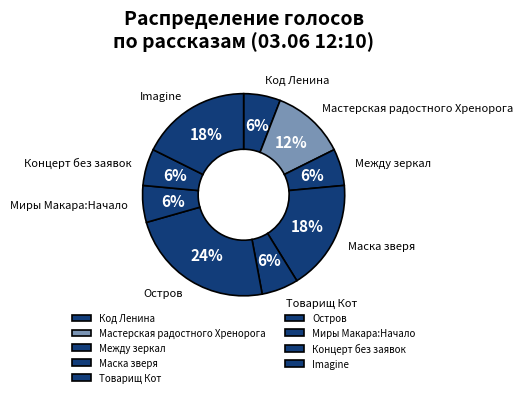

How many slices are in this pie chart?

9